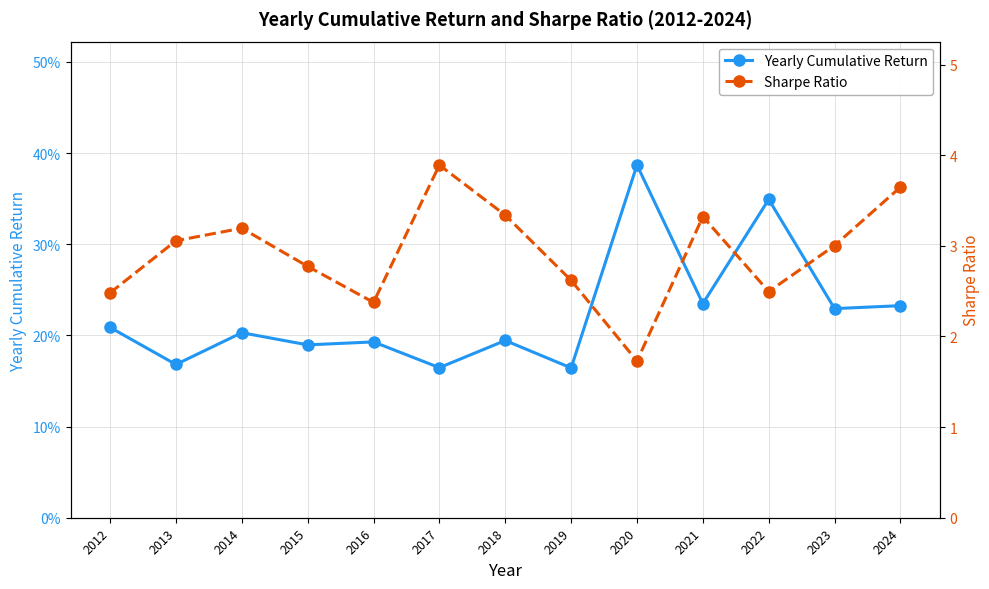

Does the chart display data point markers on the line(s)?

Yes